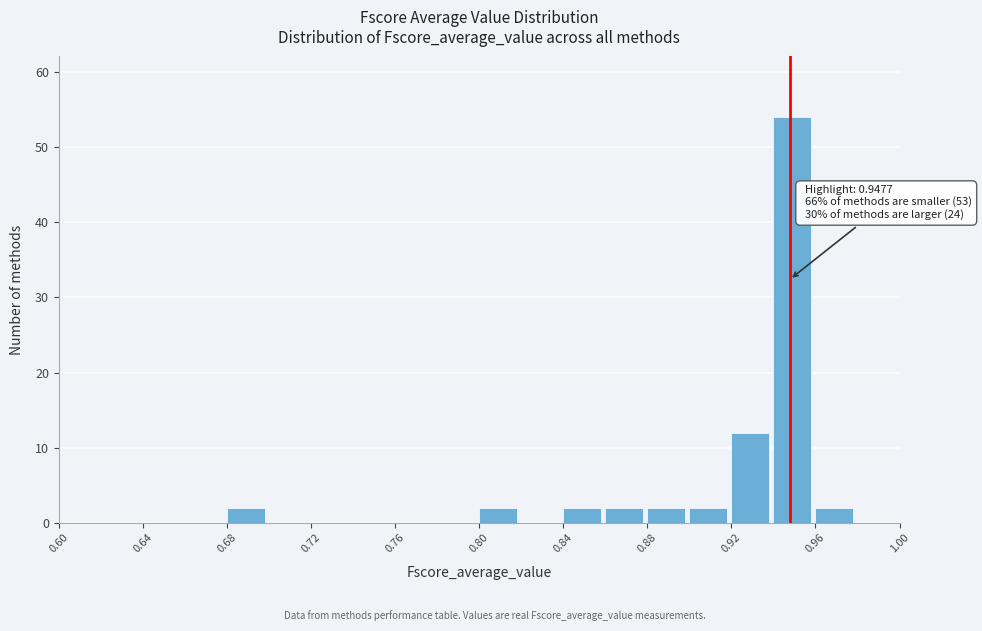

Which range on the x-axis has the tallest bar?

0.94 to 0.96